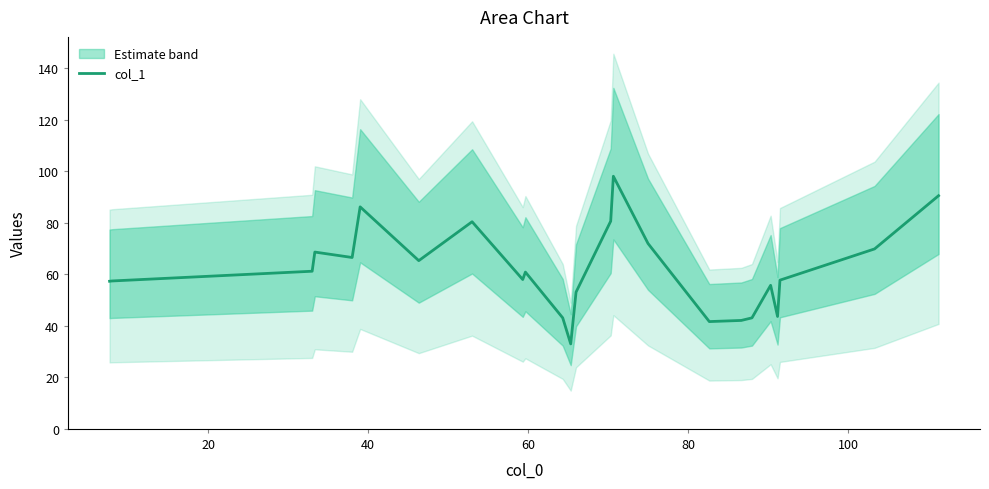

What is the lowest value of the col_1 series?

33.0